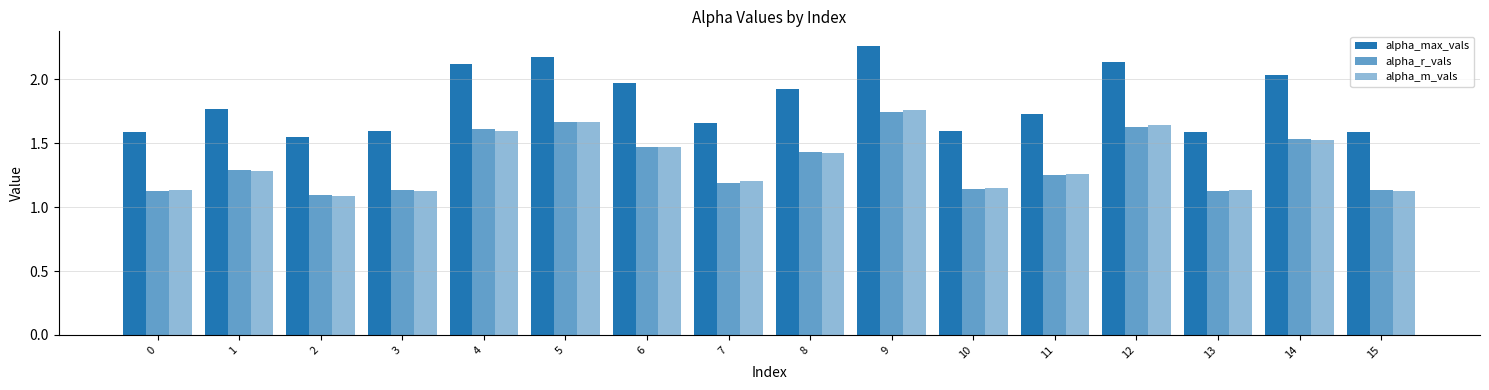

How many categories are shown in the chart?

16